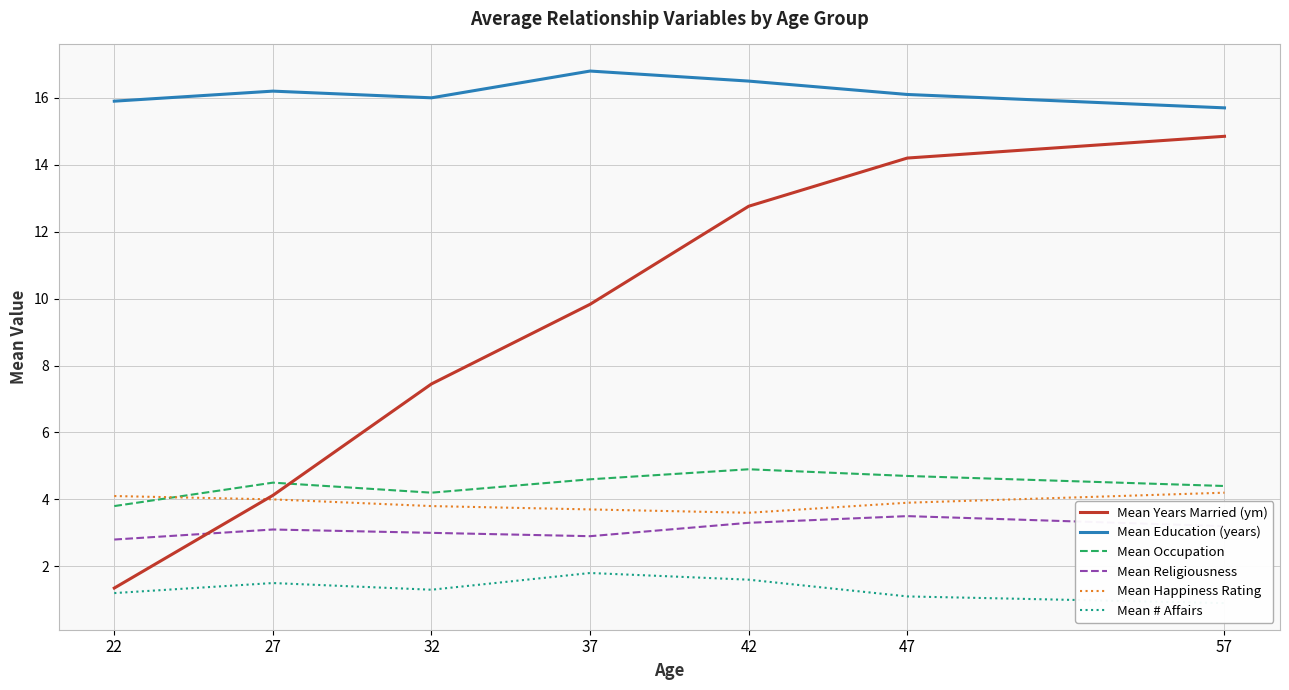

True or false: Mean Education (years) has more than 1 points higher than both neighbors.

True